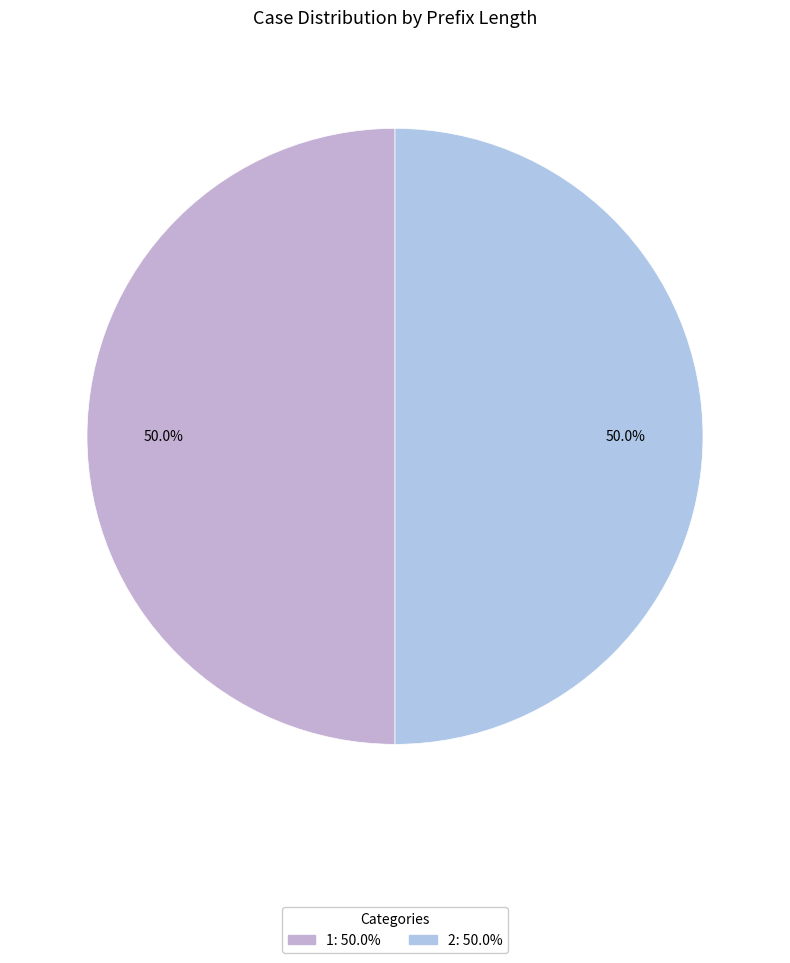

To the nearest percent, what portion does 1 represent?

50%